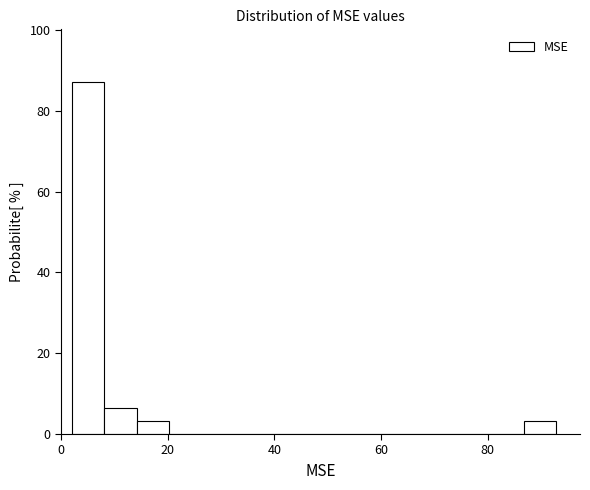

Around what value on the x-axis is the tallest bar? Give the approximate position of its centre, as read against the axis.

6